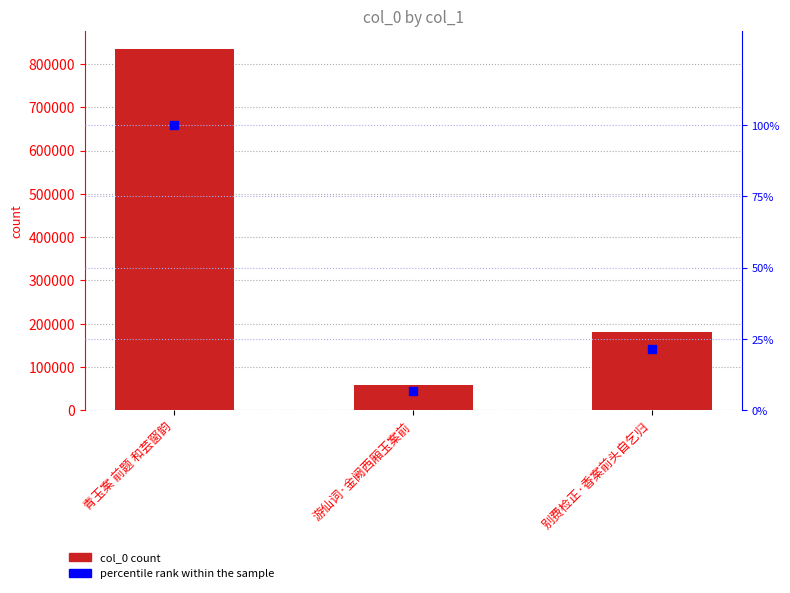

What are all the series names shown in the legend?

col_0, percentile rank within the sample